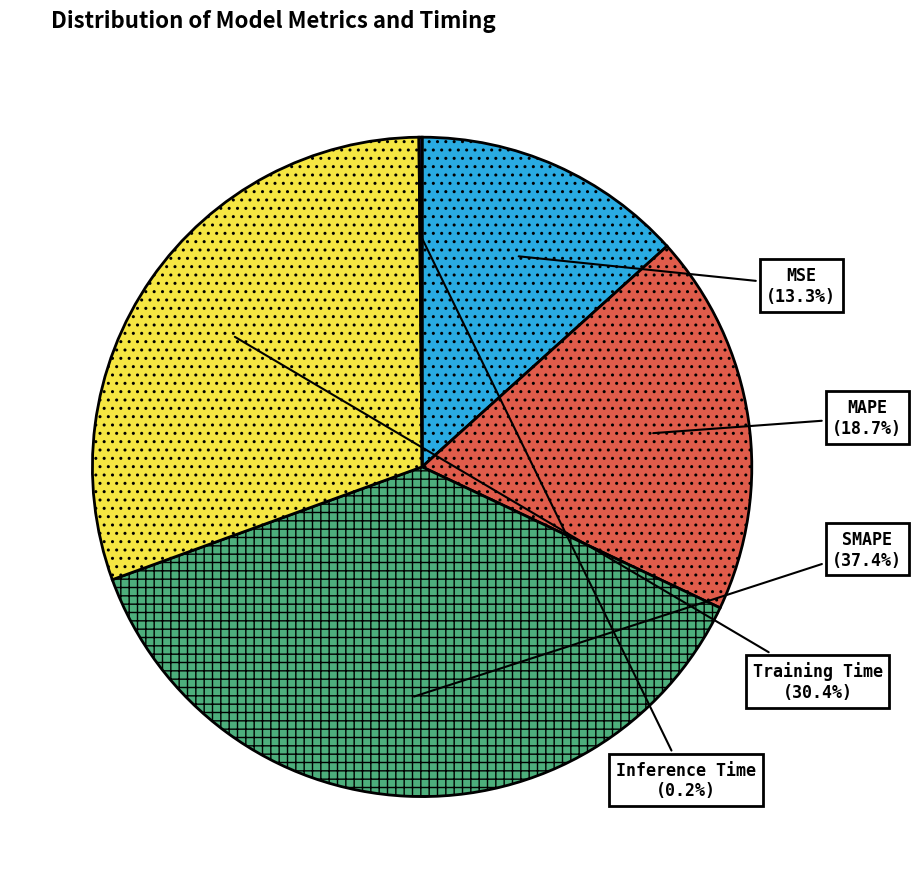

Which slice is the largest?

SMAPE